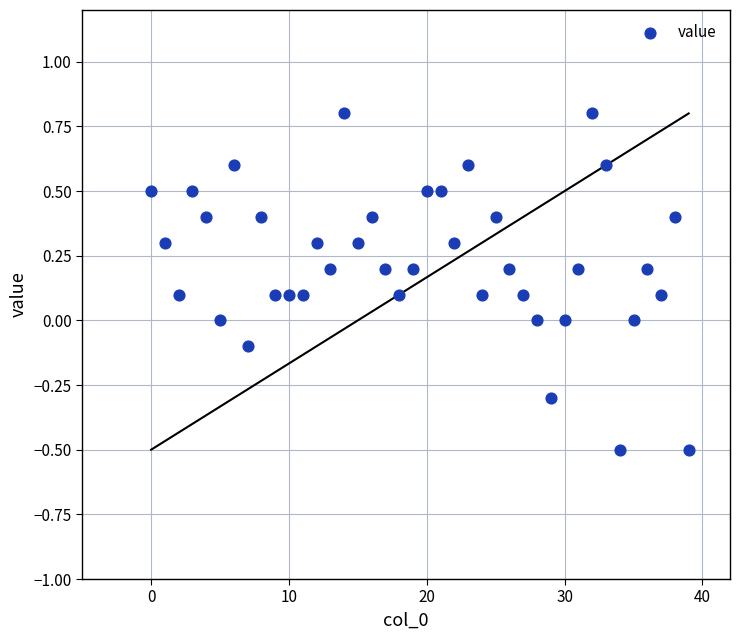

What is the range of Y values (max minus min)?

1.3